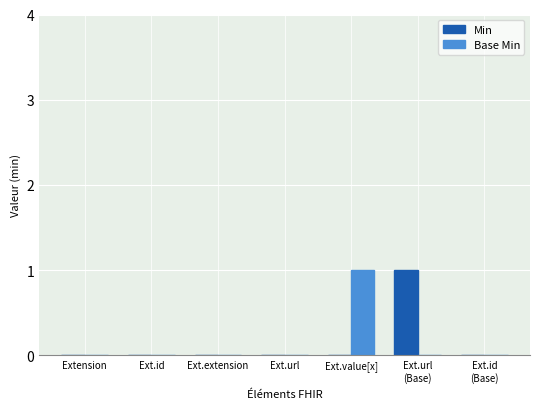

How many groups of bars are there?

7